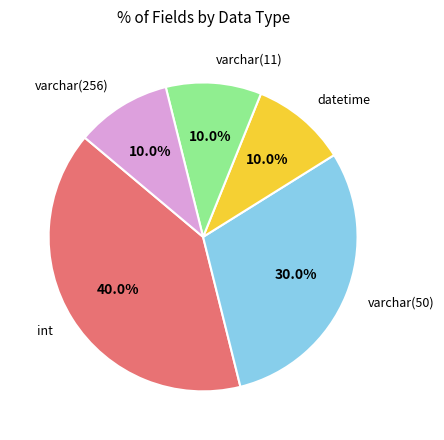

Does any single category account for the majority?

No